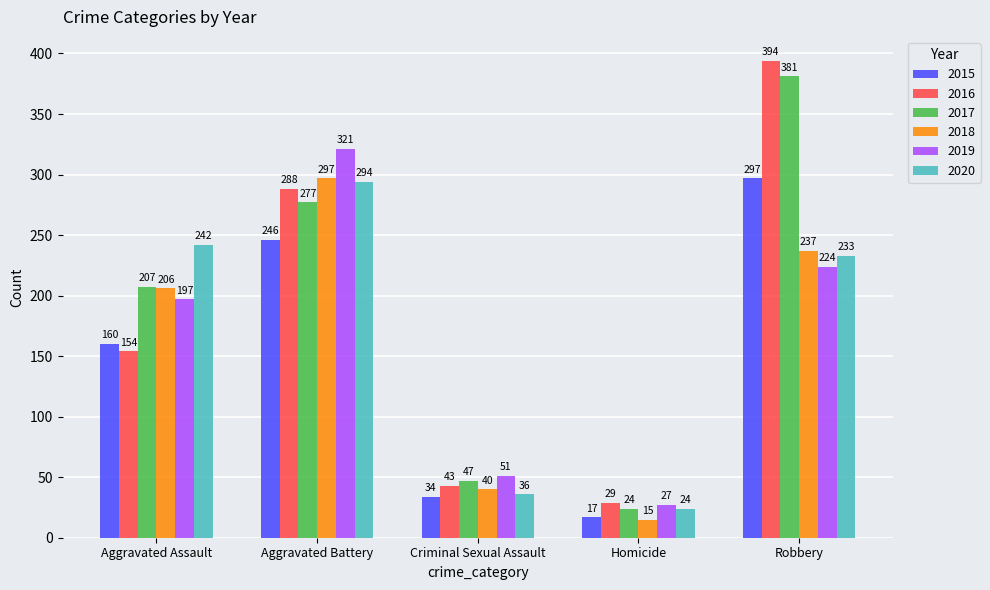

Reading right to left, transcribe all the data shown in this chart.

2015: 297	17	34	246	160
2016: 394	29	43	288	154
2017: 381	24	47	277	207
2018: 237	15	40	297	206
2019: 224	27	51	321	197
2020: 233	24	36	294	242